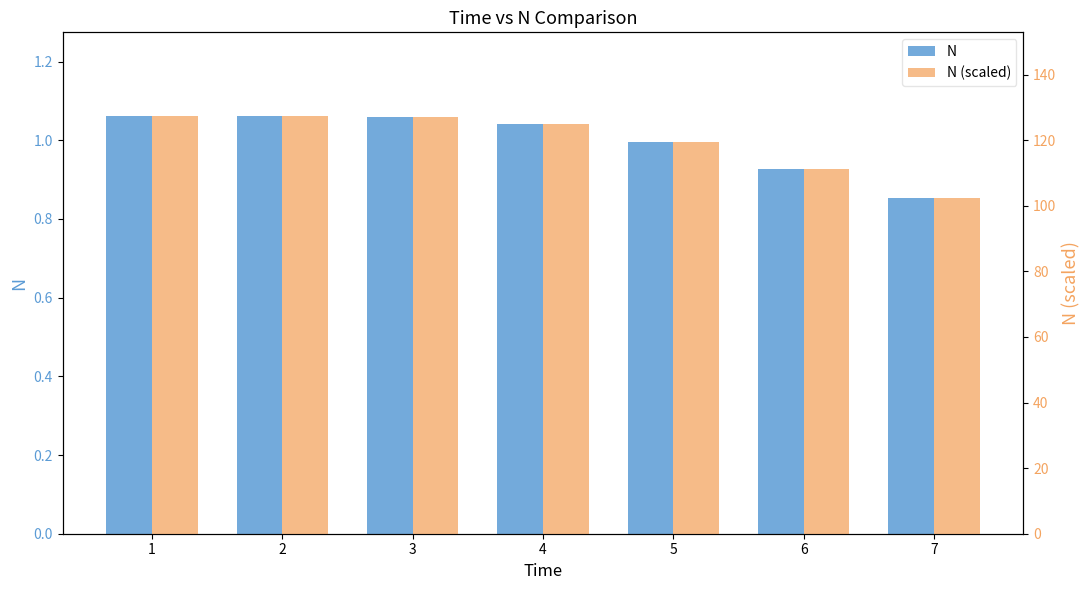

What is the average value of the N series?

1.0